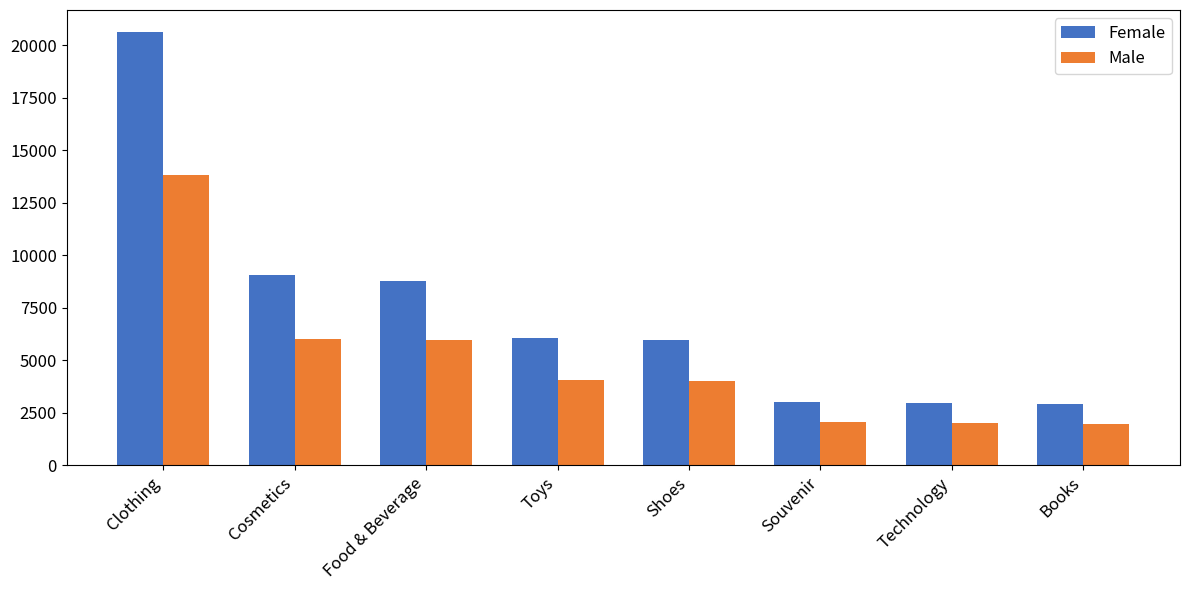

What is the label of the 1st bar from the right?

Books